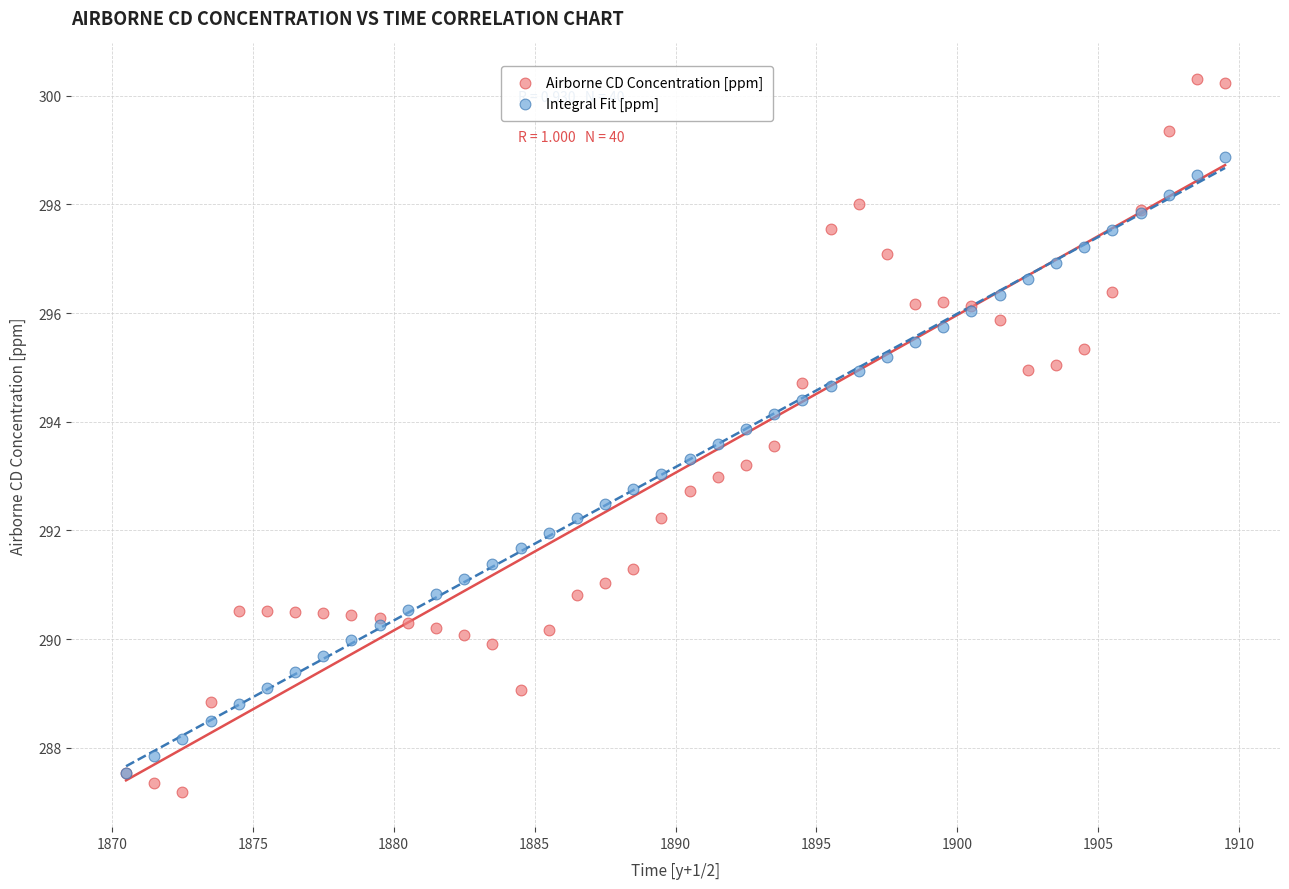

What are all the series names shown in the legend?

Airborne CD Concentration [ppm], Integral Fit [ppm]